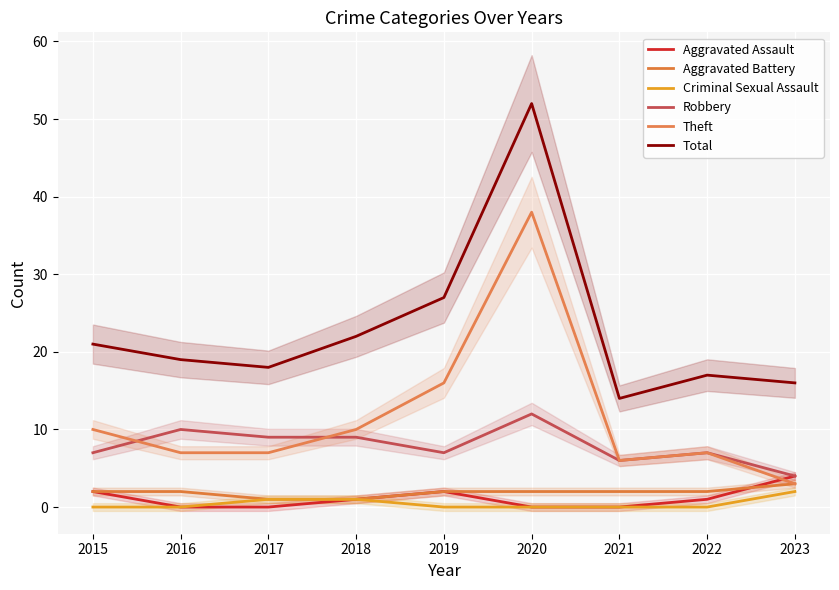

Where is Aggravated Assault nearest to the value 2?

2015